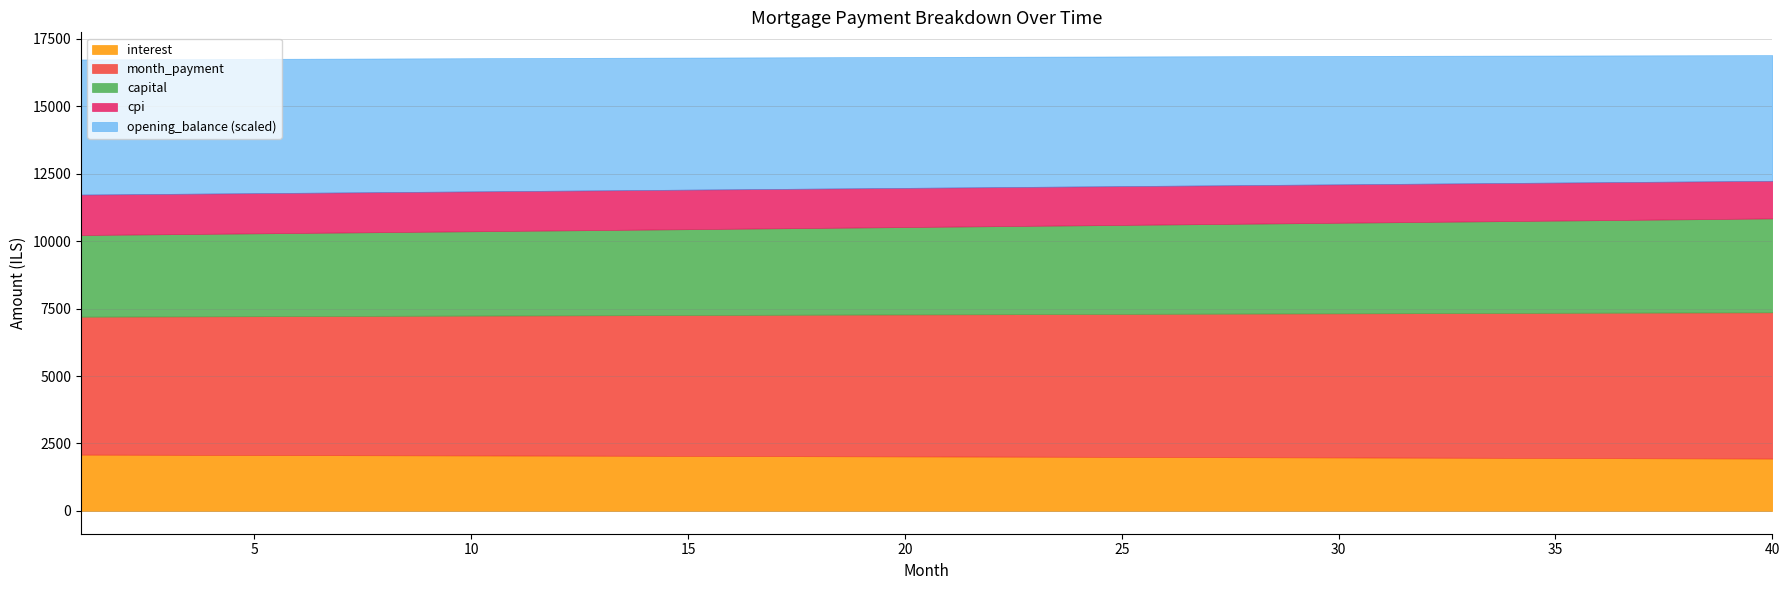

True or false: capital has more than 2 points higher than both neighbors.

False